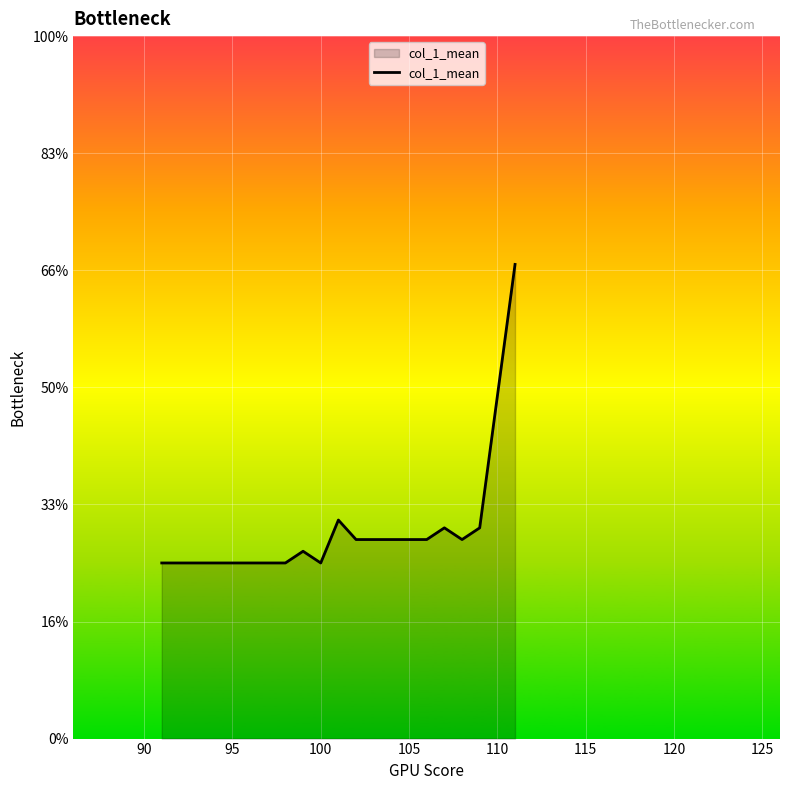

Is this an area chart (filled region under the line)?

Yes